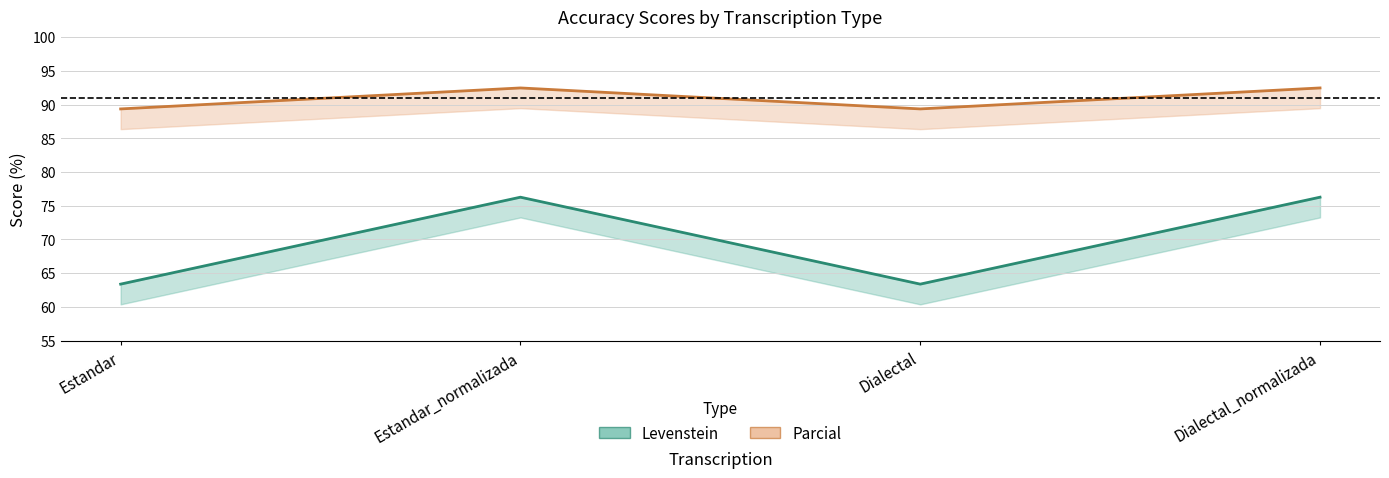

What value does the Parcial series have at Dialectal_normalizada?

92.5